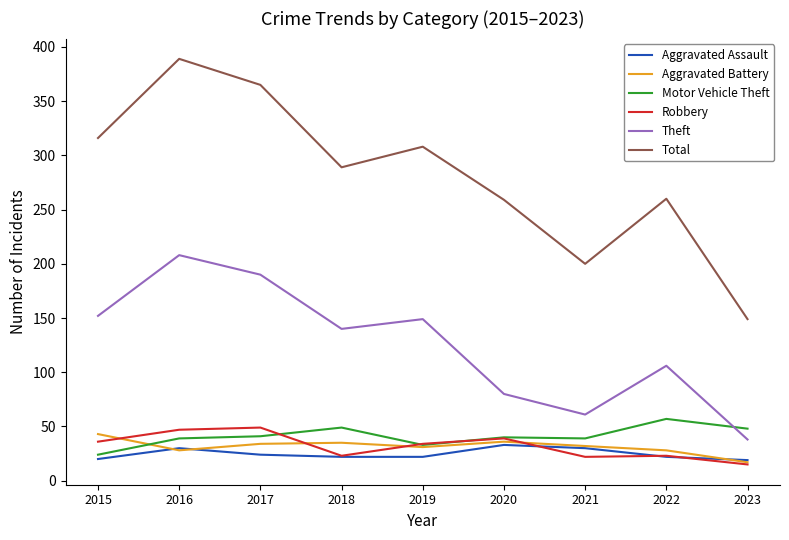

What is the difference between the highest and lowest values at 2015?

296